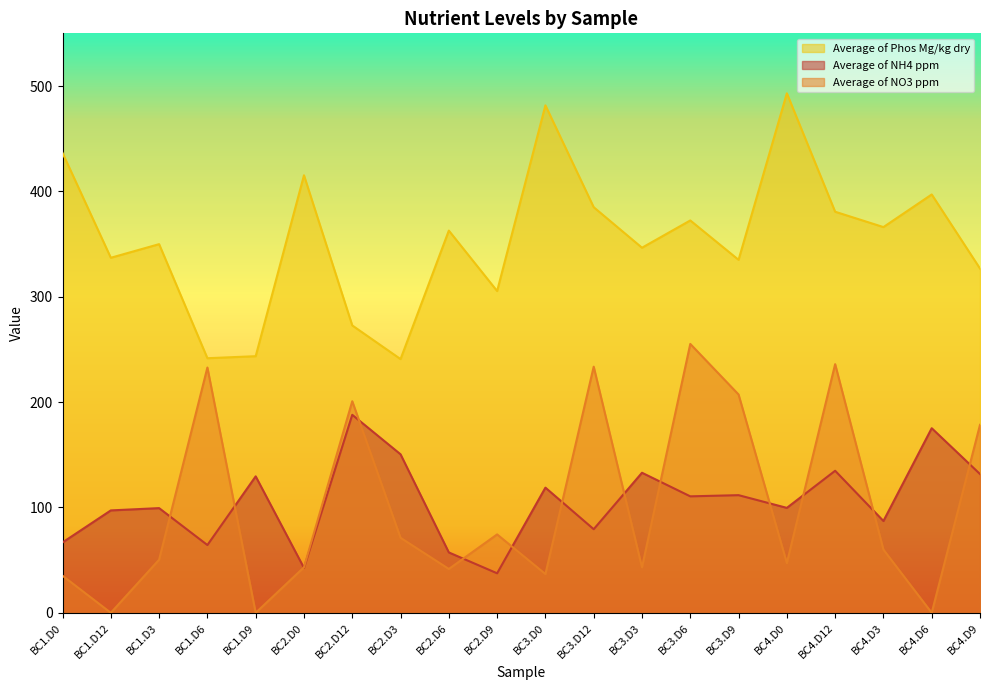

How many values in the Average of NH4 ppm series exceed 110?

10